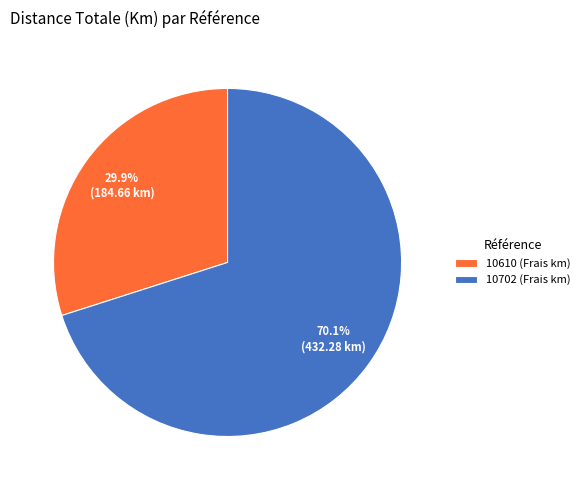

How much of the chart is everything except 10610 (Frais km)?

70.1%